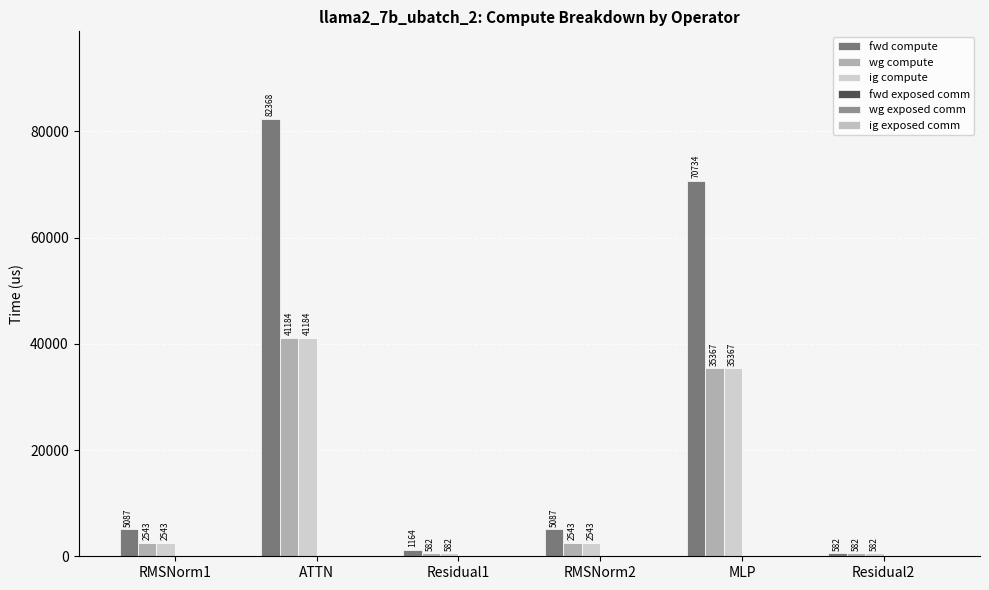

What is the difference between the fwd compute values at ATTN and Residual1?

81204.0